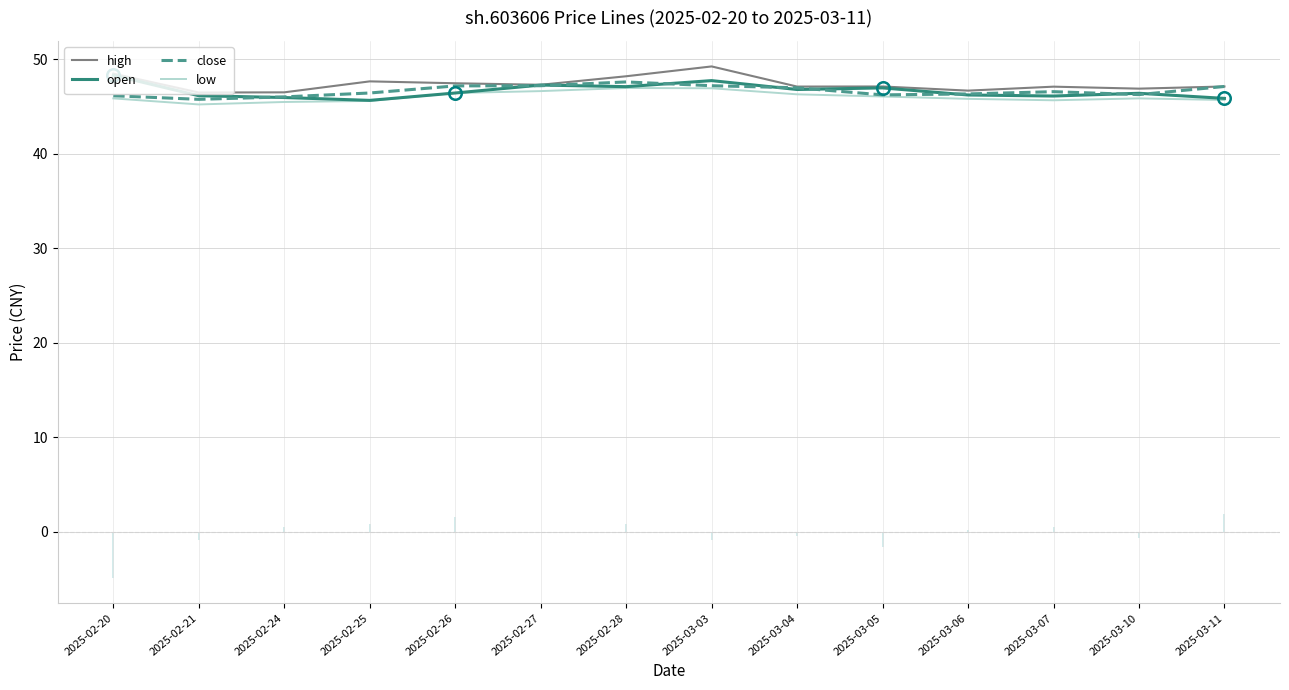

Read the low value at 2025-02-28.

47.0